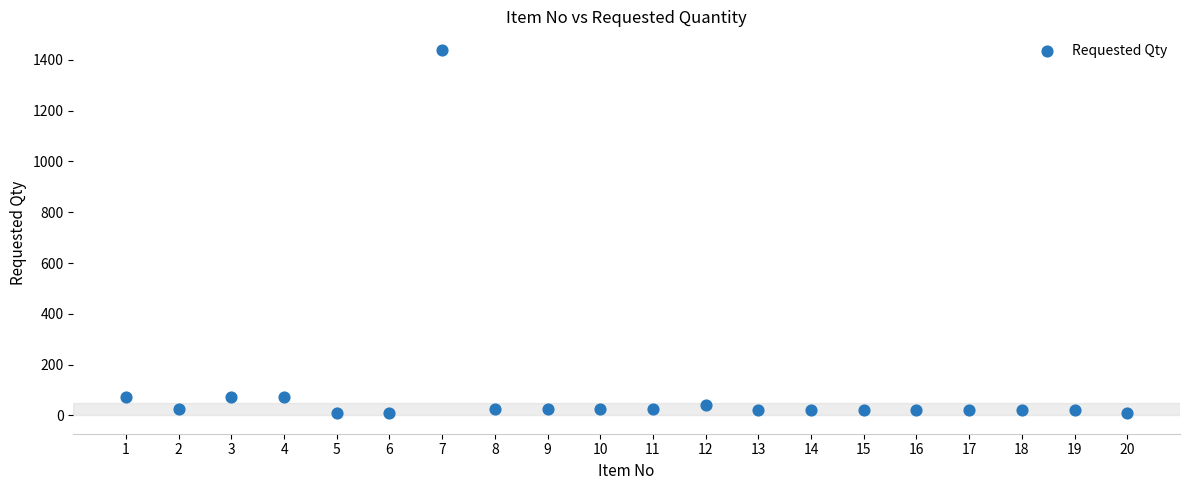

What is the range of Y values (max minus min)?

1430